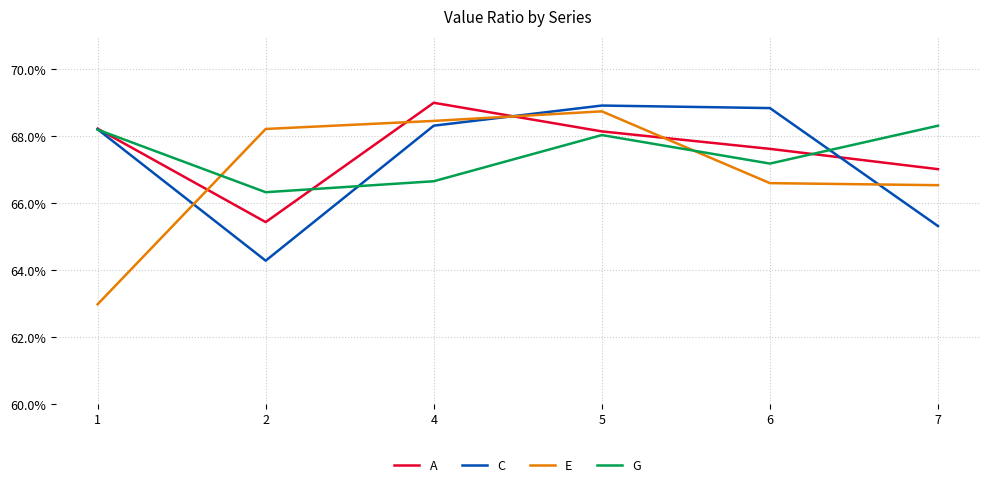

What are all the series names shown in the legend?

A, C, E, G